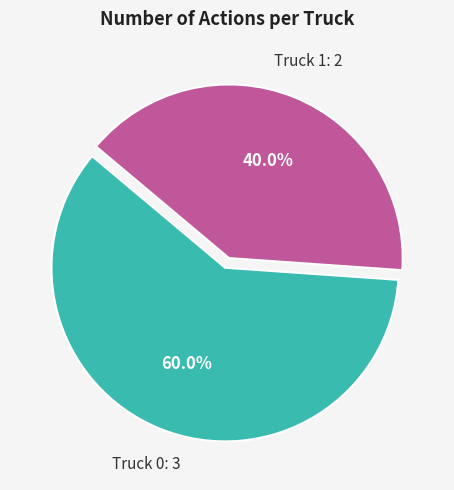

Count the number of slices in the pie.

2